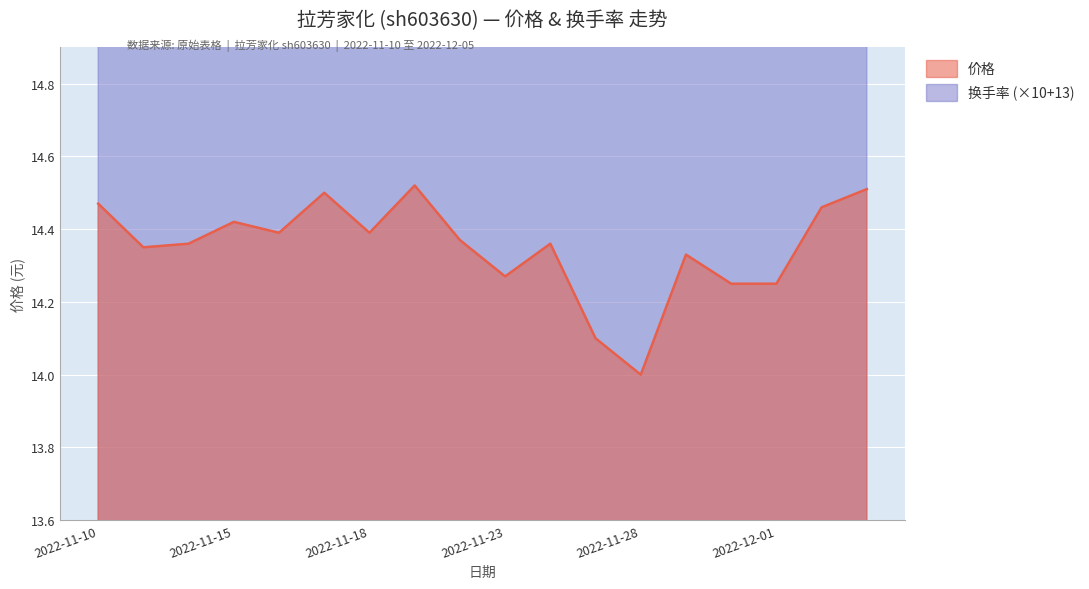

Read the 价格 value at 2022-11-22.

14.4